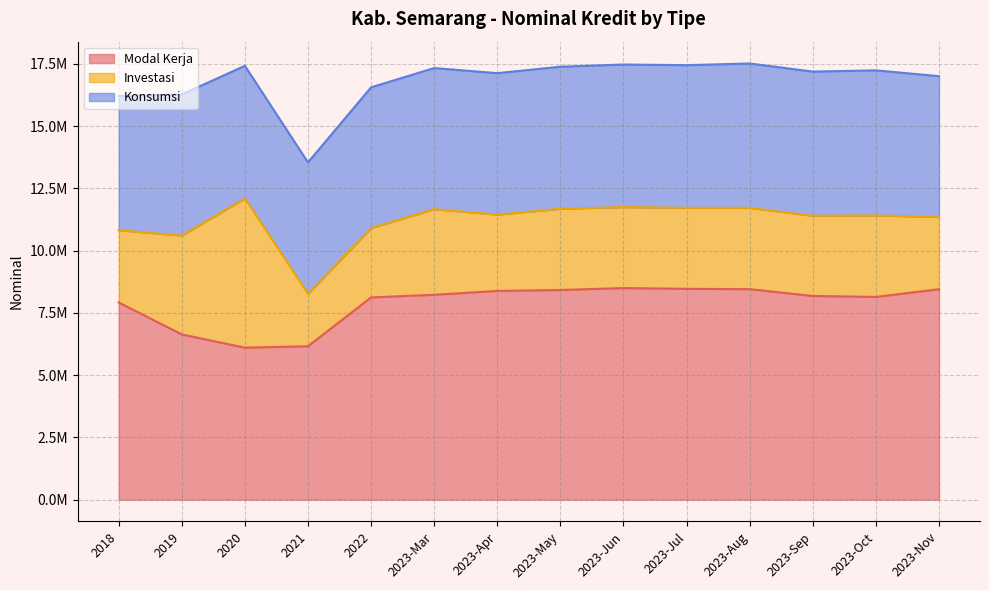

Which series has the largest total across all categories?

Modal Kerja